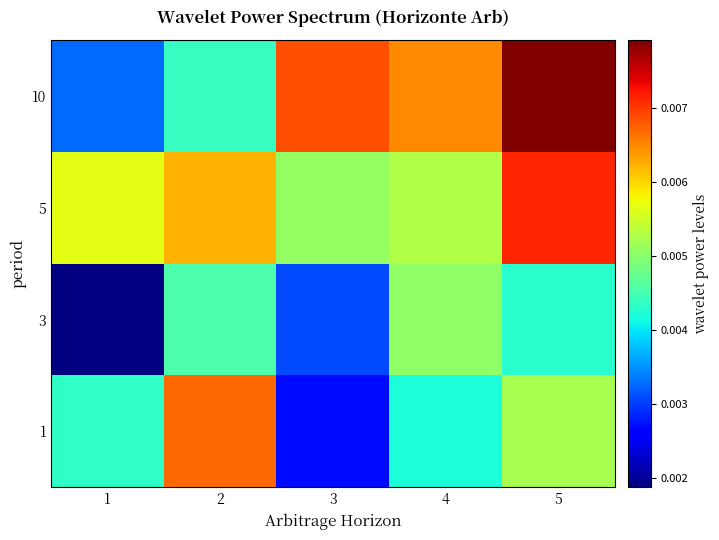

Which has a higher value, 5 or 2?

2